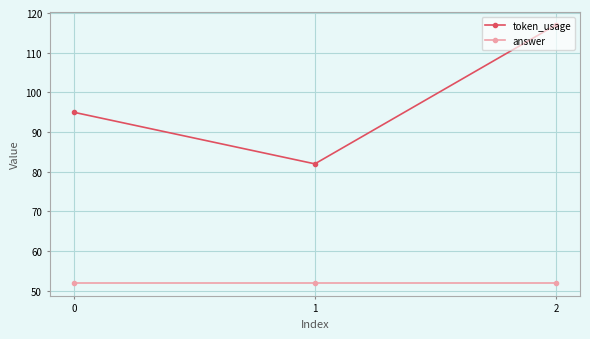

What is the difference between the highest and lowest values at 1?

30